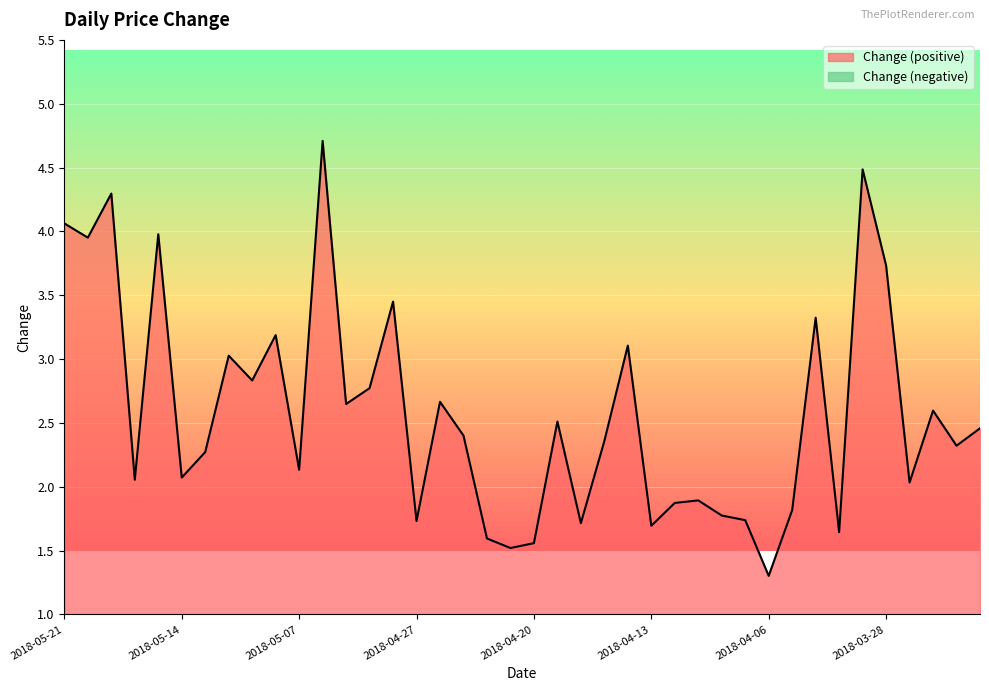

Read the value at 34.

4.5